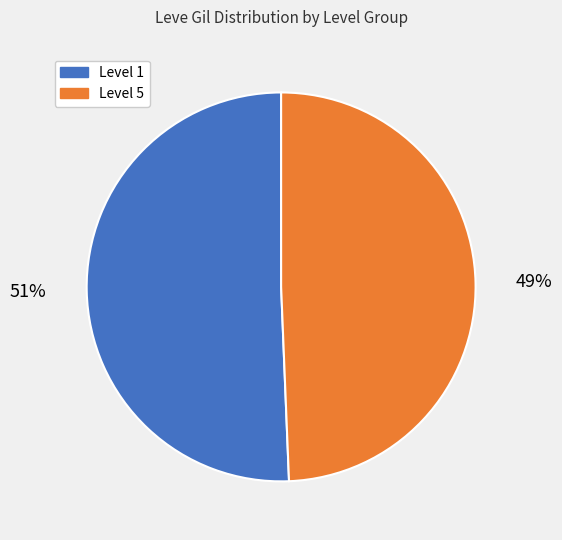

Is there any slice that represents more than half of the pie?

Yes